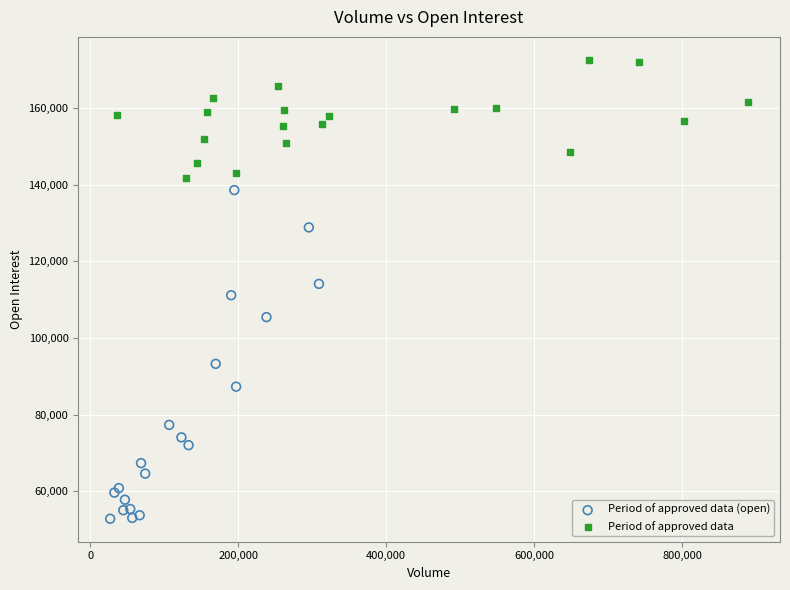

Which series reaches the maximum Y coordinate?

Period of approved data